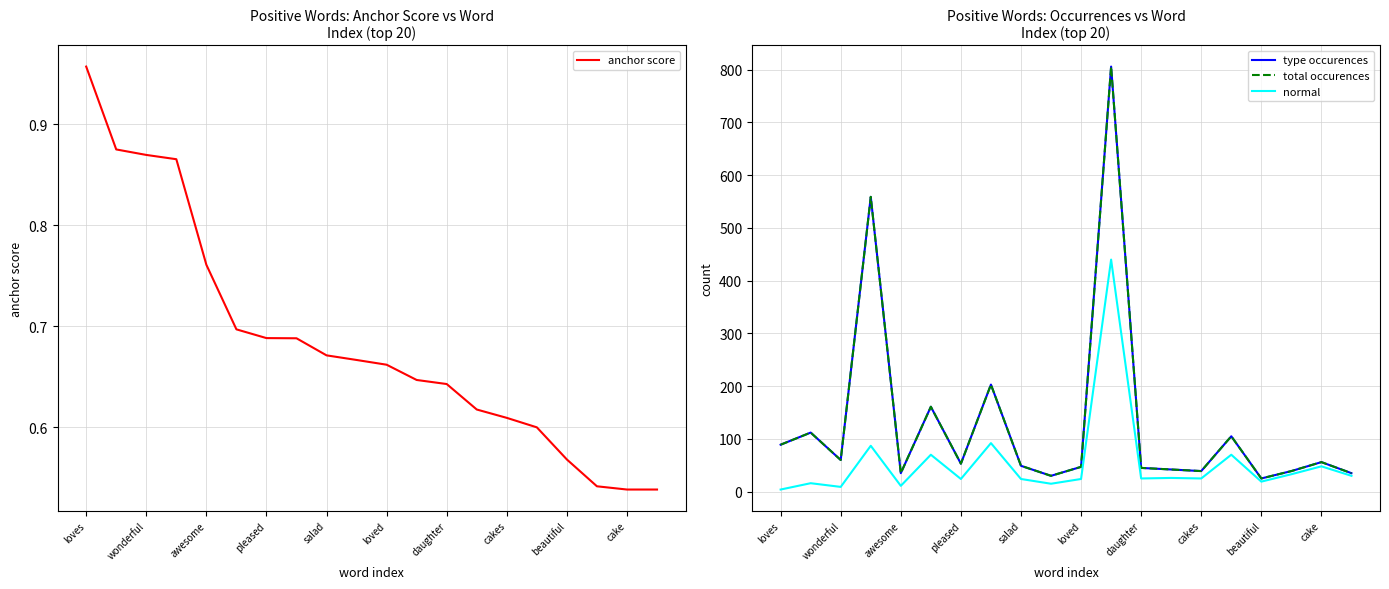

Is it true that anchor score equals 0.2 at cakes?

False